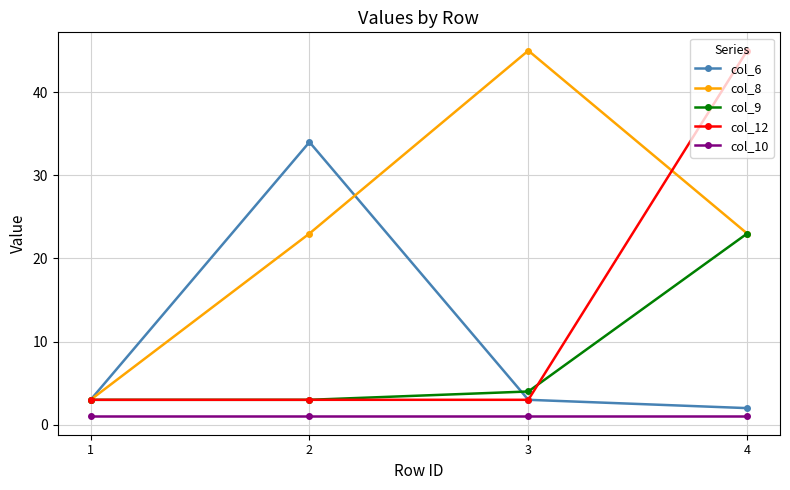

What is the minimum value for col_10?

1